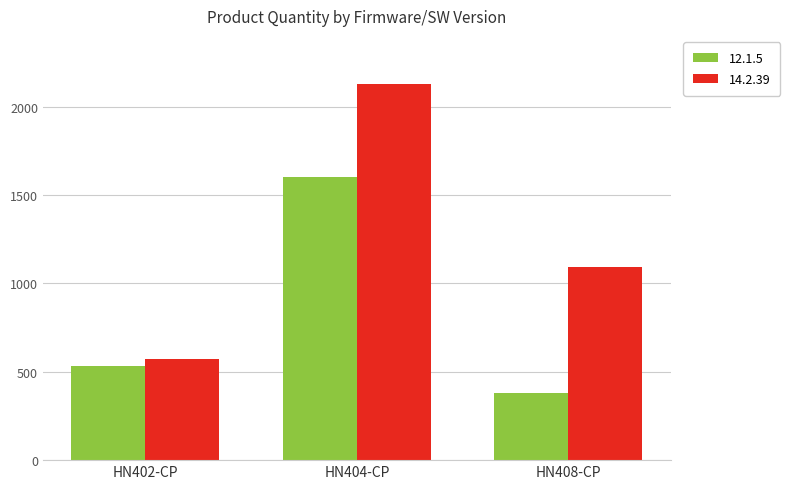

Count the number of data series in this chart.

2